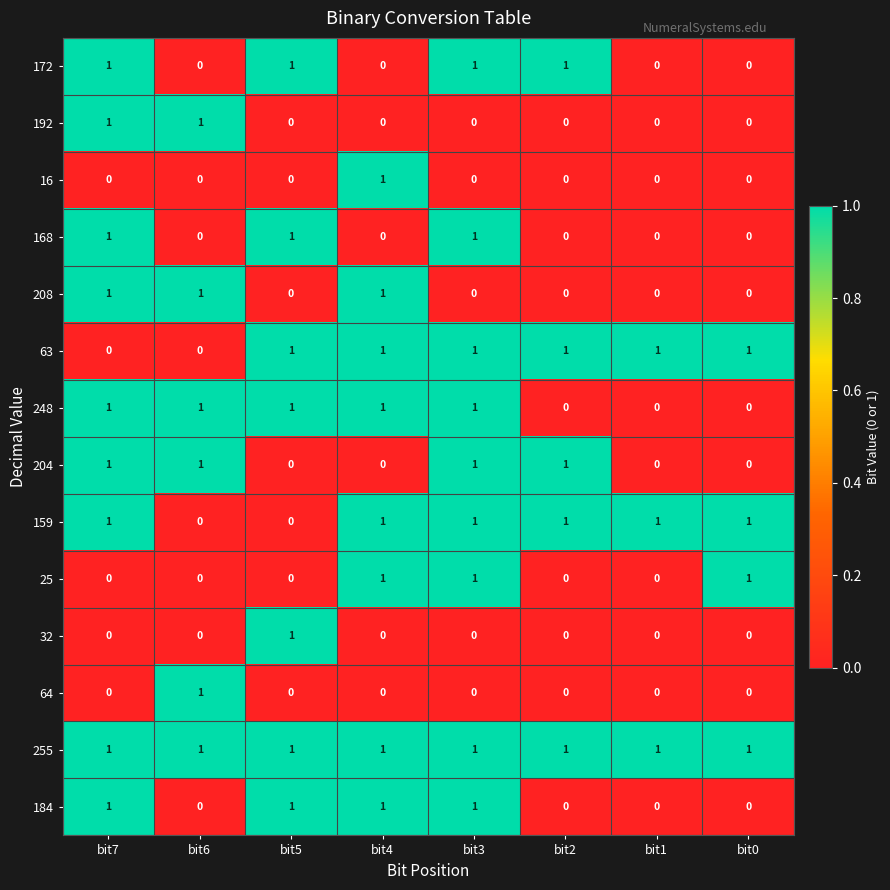

What is the total value across all series at bit2?

5